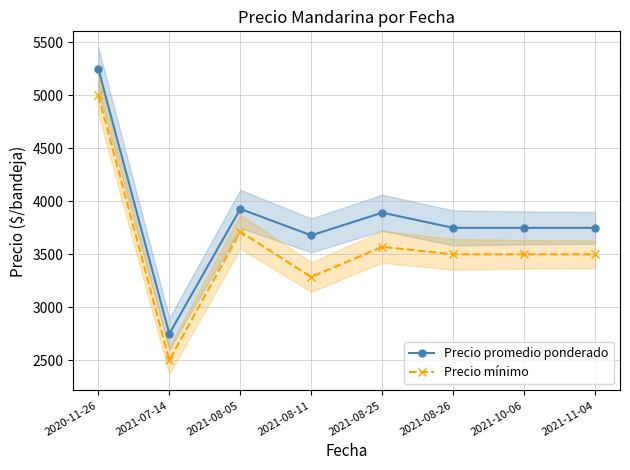

Which series has the largest total across all categories?

Precio promedio ponderado